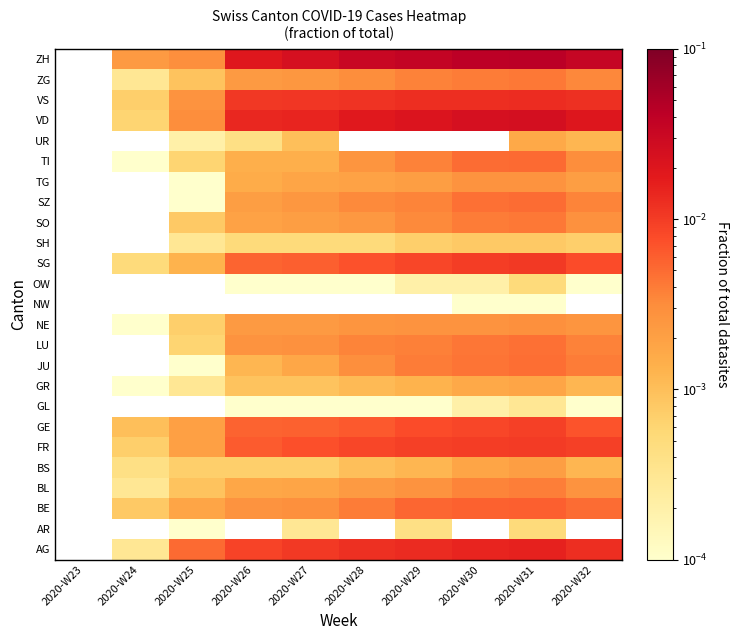

At which category is the sum across all series the highest?

2020-W31